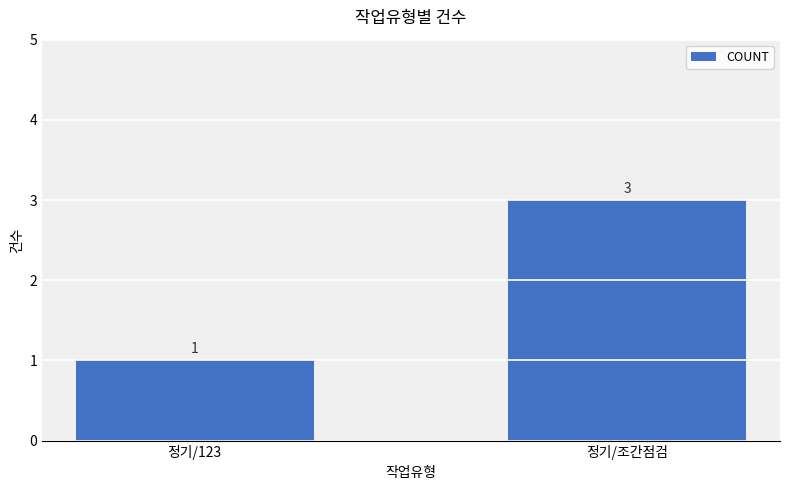

Reading left to right, transcribe all the data shown in this chart.

정기/123=1	정기/조간점검=3